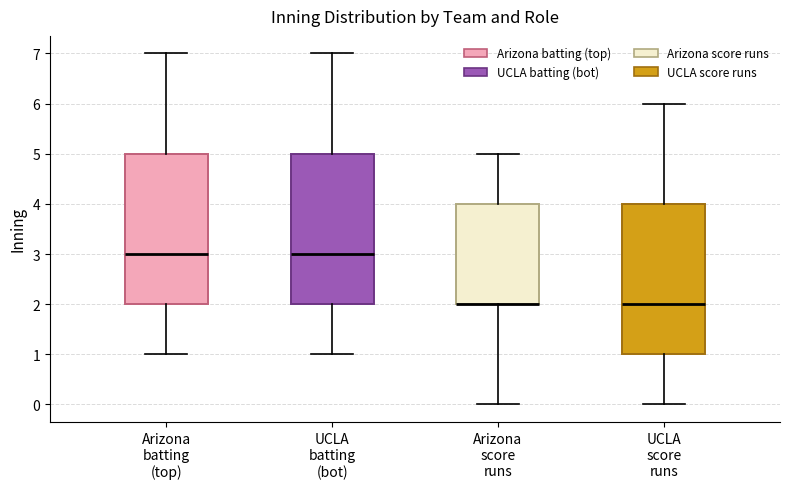

Reading left to right, read every box against the y-axis: the position of its median line, the range the box covers, and the ends of its whiskers. The values are not printed on the chart, so give them approximately, as read against the axis.

Arizona batting (top): median 3, box 2 to 5, whiskers 1 to 7
UCLA batting (bot): median 3, box 2 to 5, whiskers 1 to 7
Arizona score runs: median 2 (drawn on the box's lower edge), box 2 to 4, whiskers 0 to 5
UCLA score runs: median 2, box 1 to 4, whiskers 0 to 6